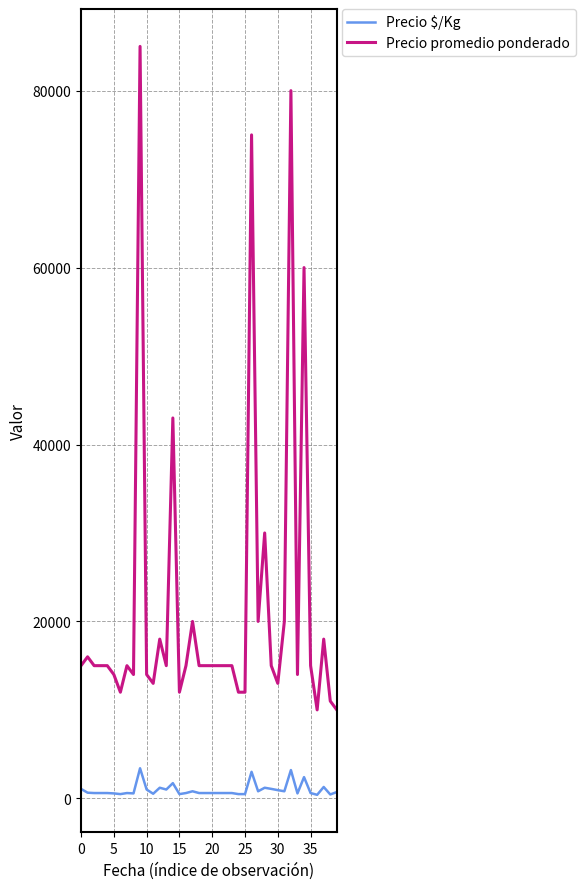

What is the maximum value shown in the chart?

85000